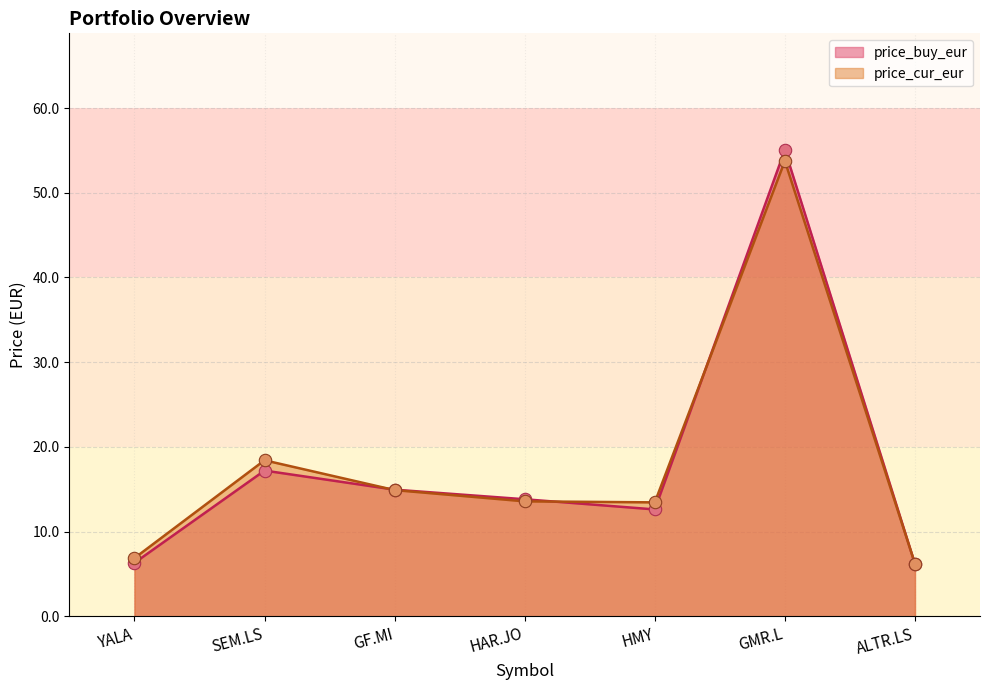

What is the total value across all series at SEM.LS?

35.6